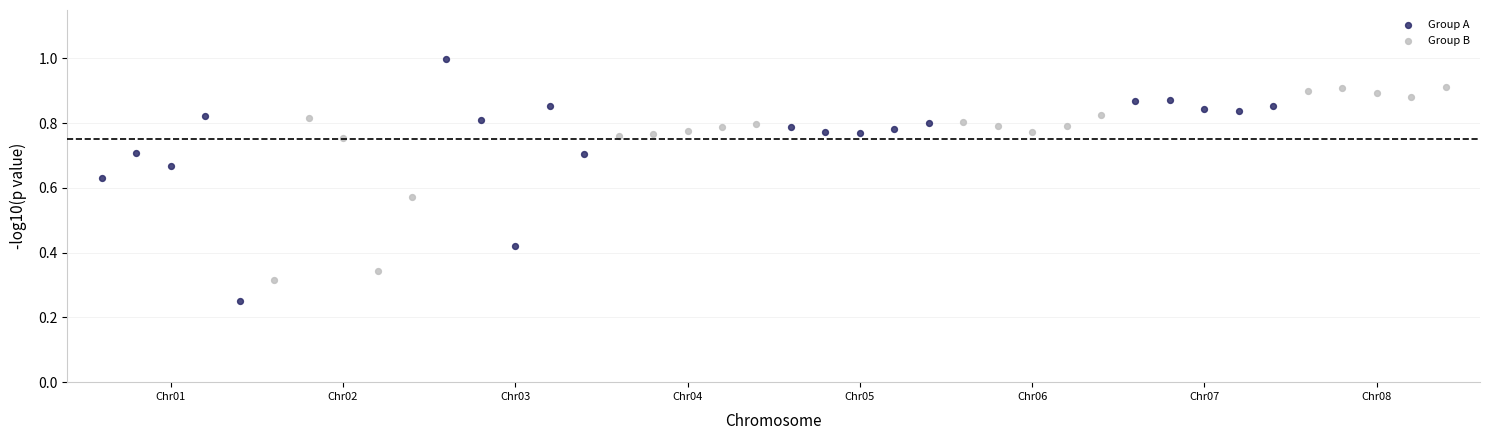

Which series has the widest spread of Y values?

Group A